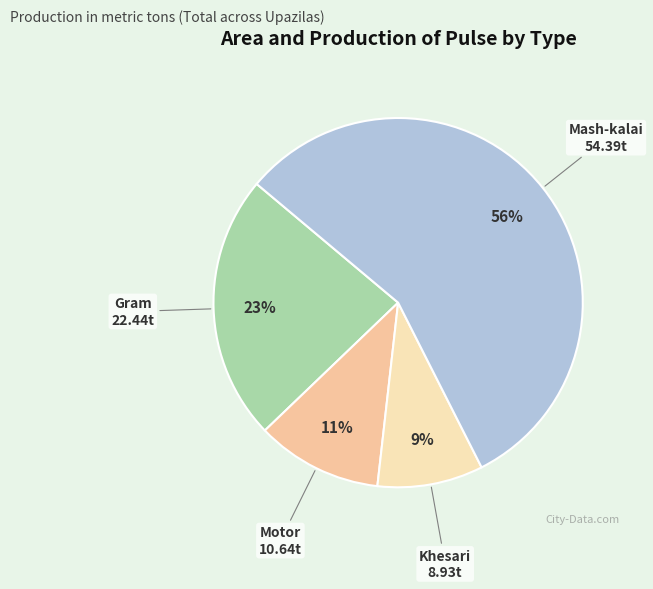

Which has a higher value, Gram or Khesari?

Gram